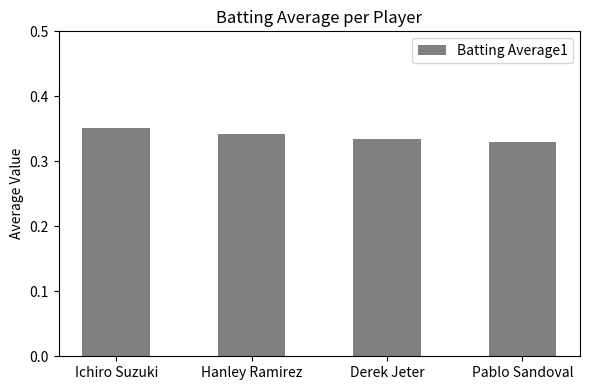

How many values are between 0 and 1?

4